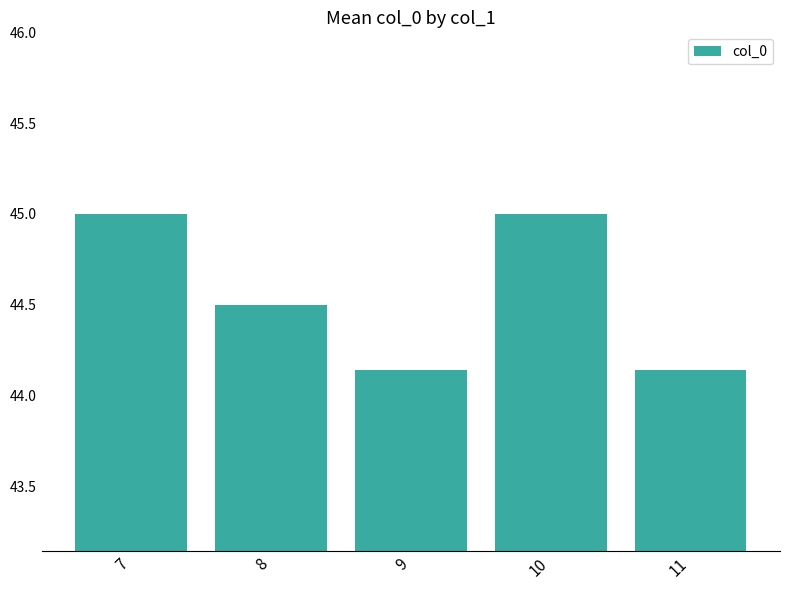

Does the chart contain stacked bars?

No